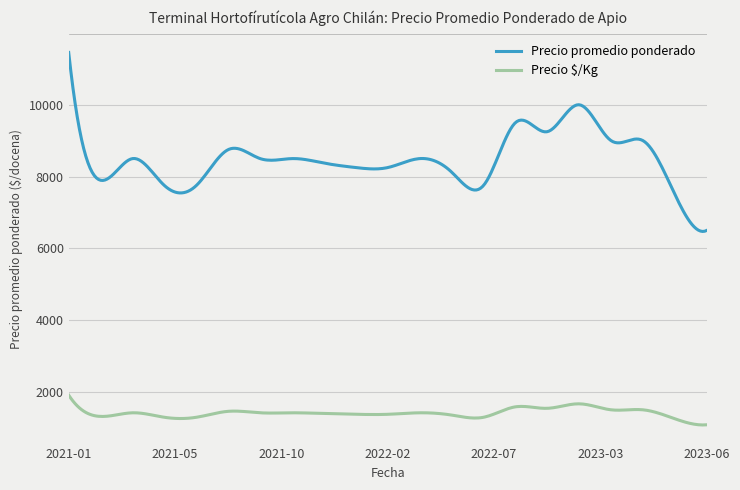

What is the difference between the maximum and minimum values in the Precio promedio ponderado series?

4986.6